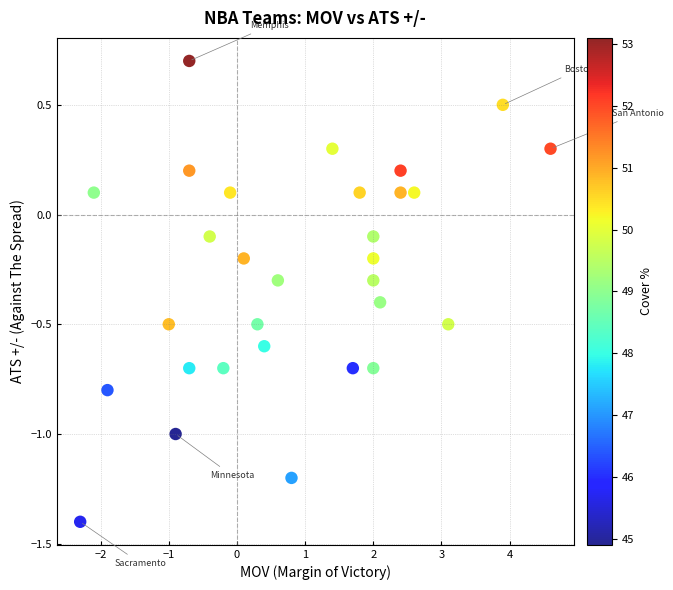

What is the range of Y values (max minus min)?

2.1